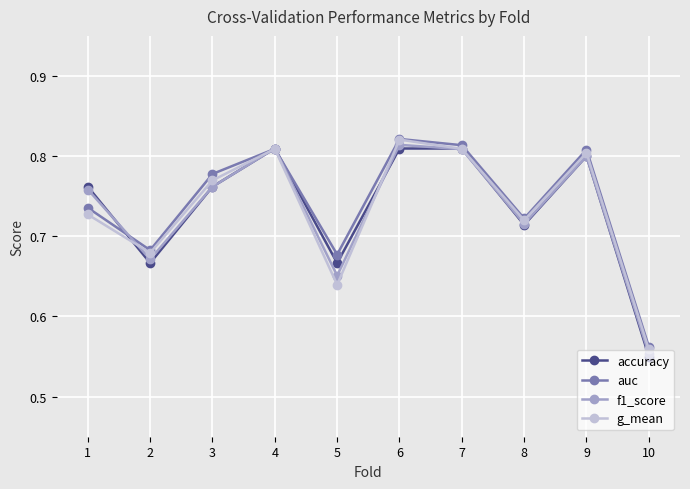

Which series has the largest total across all categories?

auc